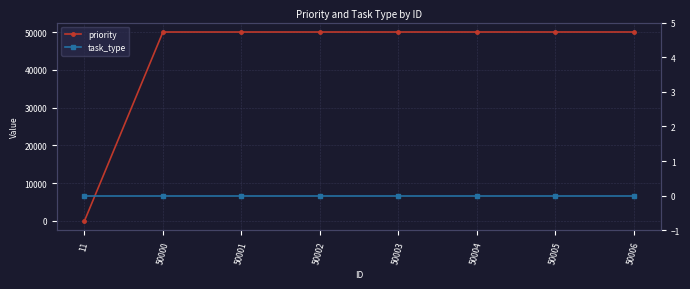

Which category has the lowest value across all series?

11